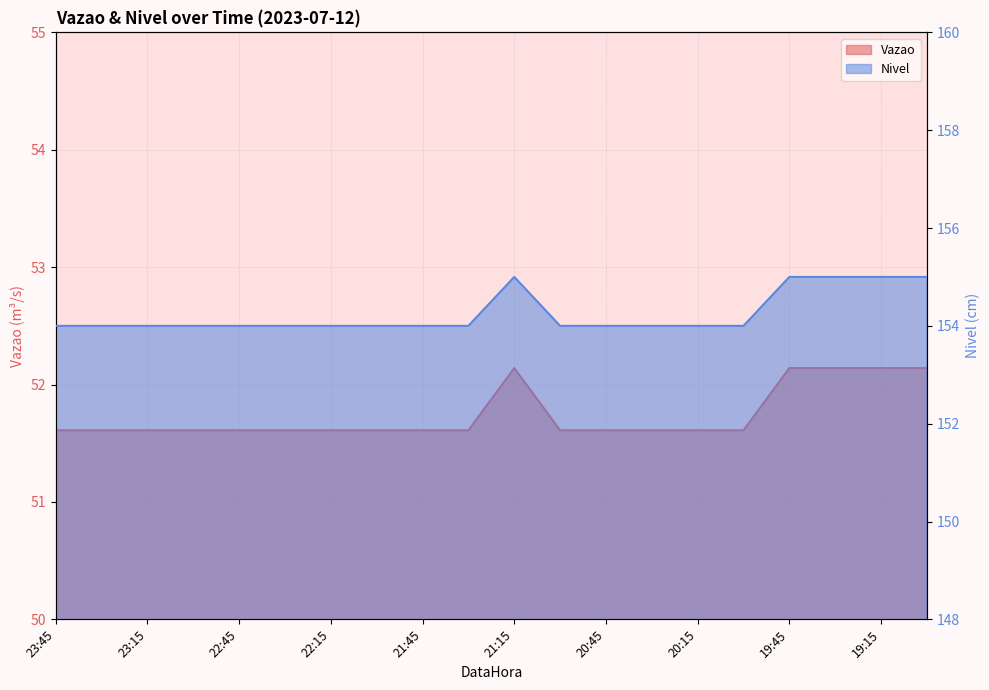

How many interior local peaks does the Nivel series have?

1